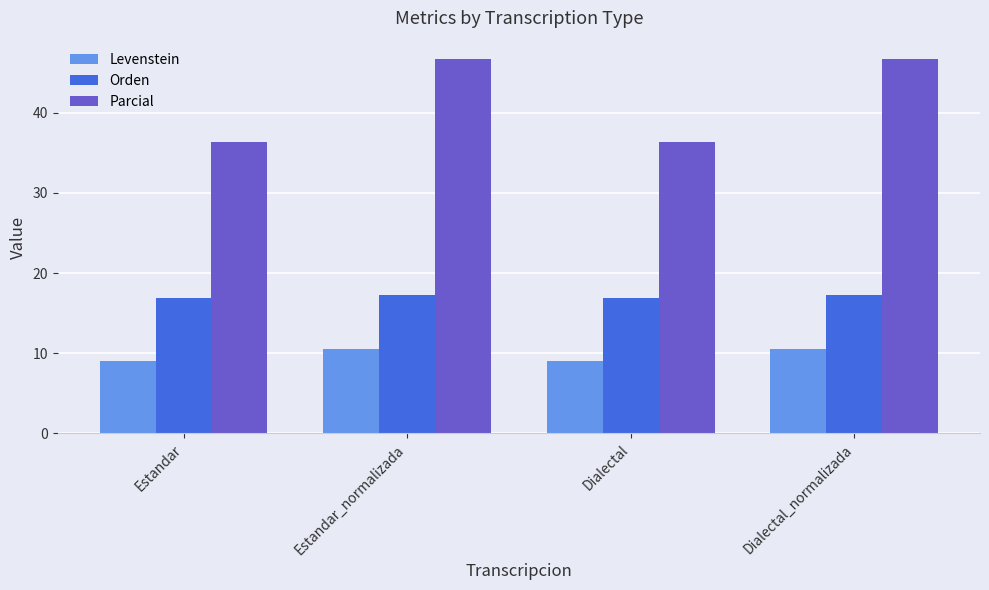

List the series in order of their overall mean, lowest first.

Levenstein, Orden, Parcial